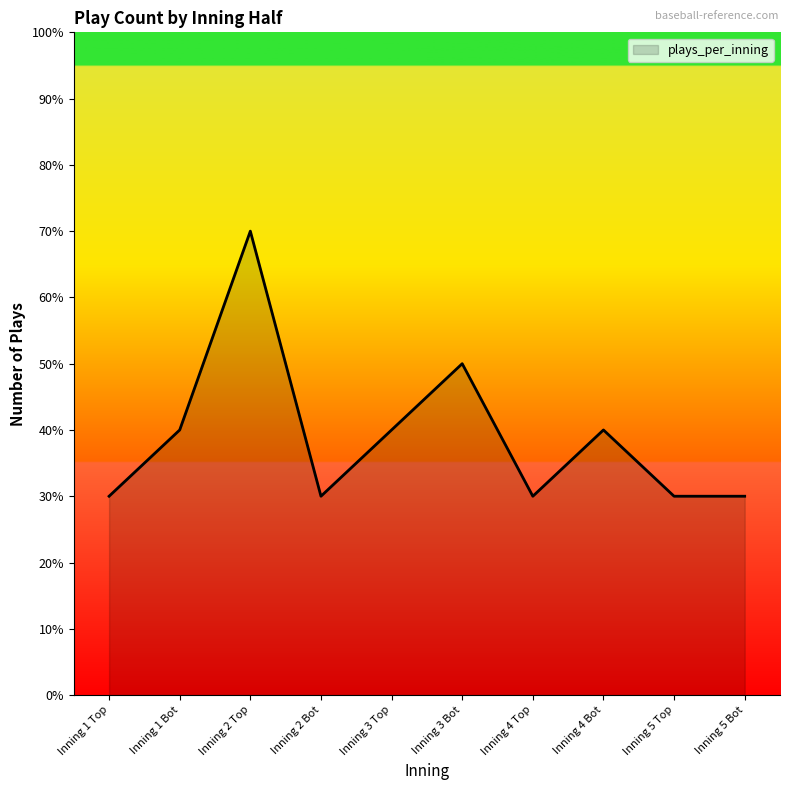

Approximately how many times larger is the value at Inning 2 Top compared to Inning 3 Top?

1.8